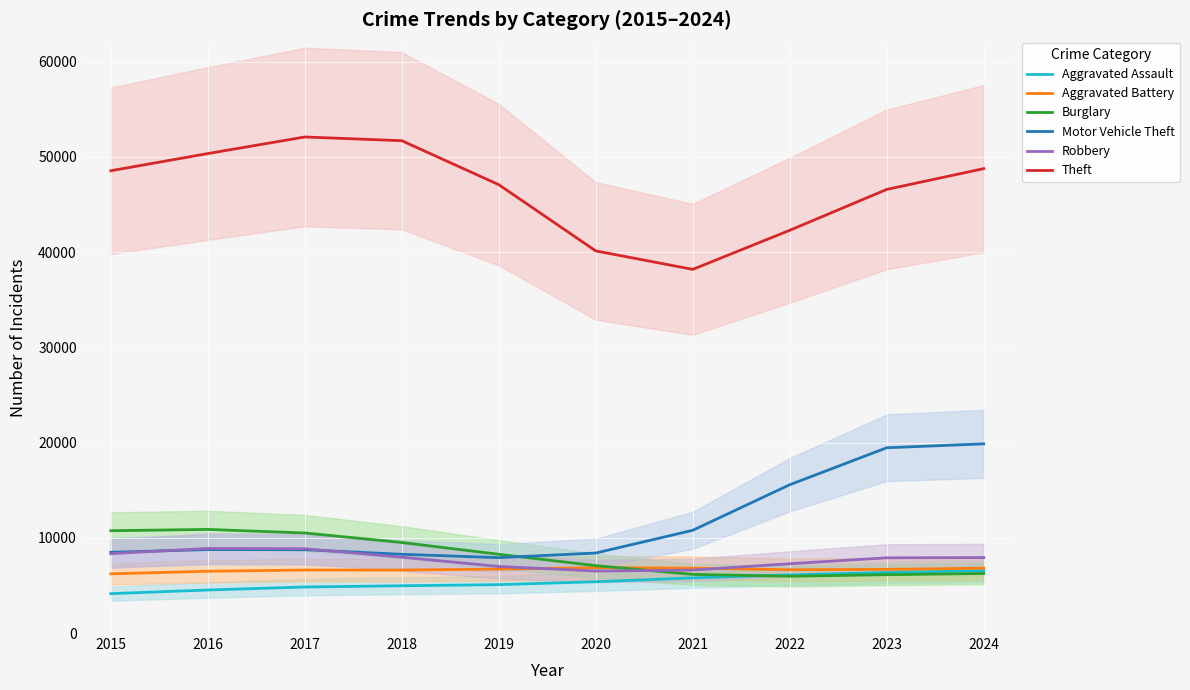

How many data points does each series have?

10